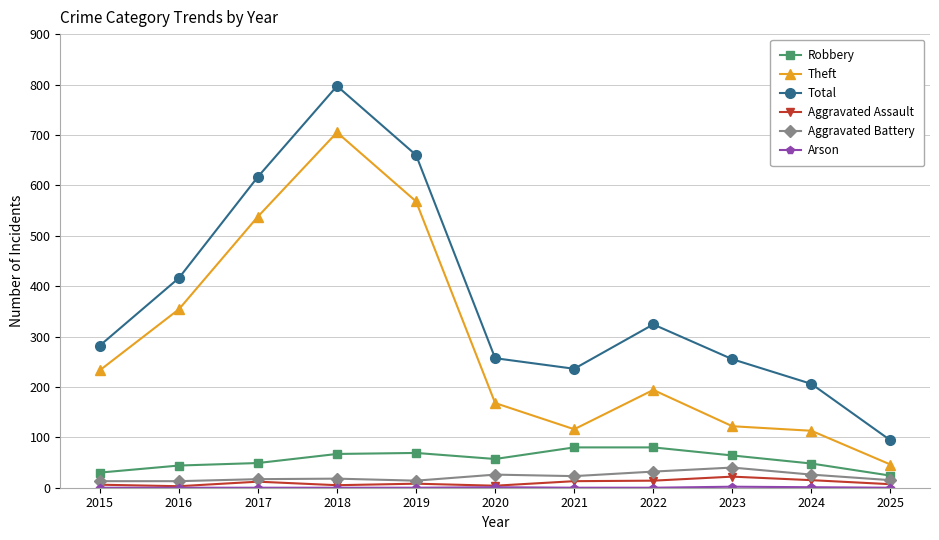

Count the number of data series in this chart.

6